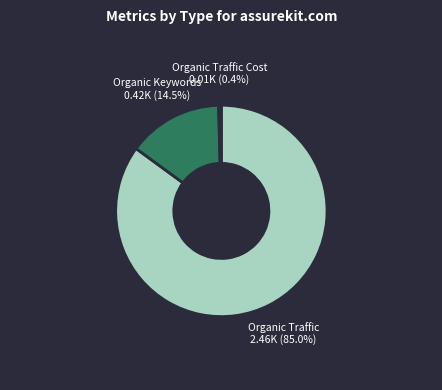

Which slice represents more than half of the pie?

Organic Traffic